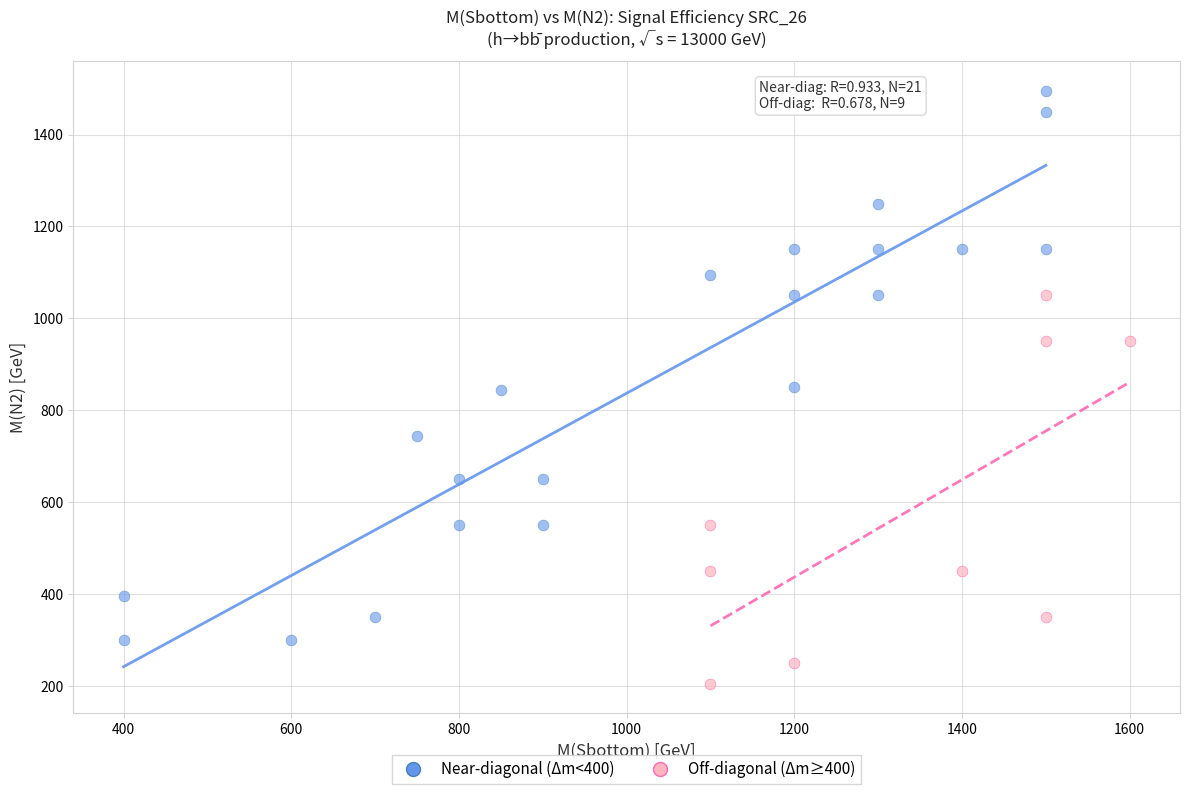

Which series contains the lowest Y value?

Off-diagonal (Δm≥400)